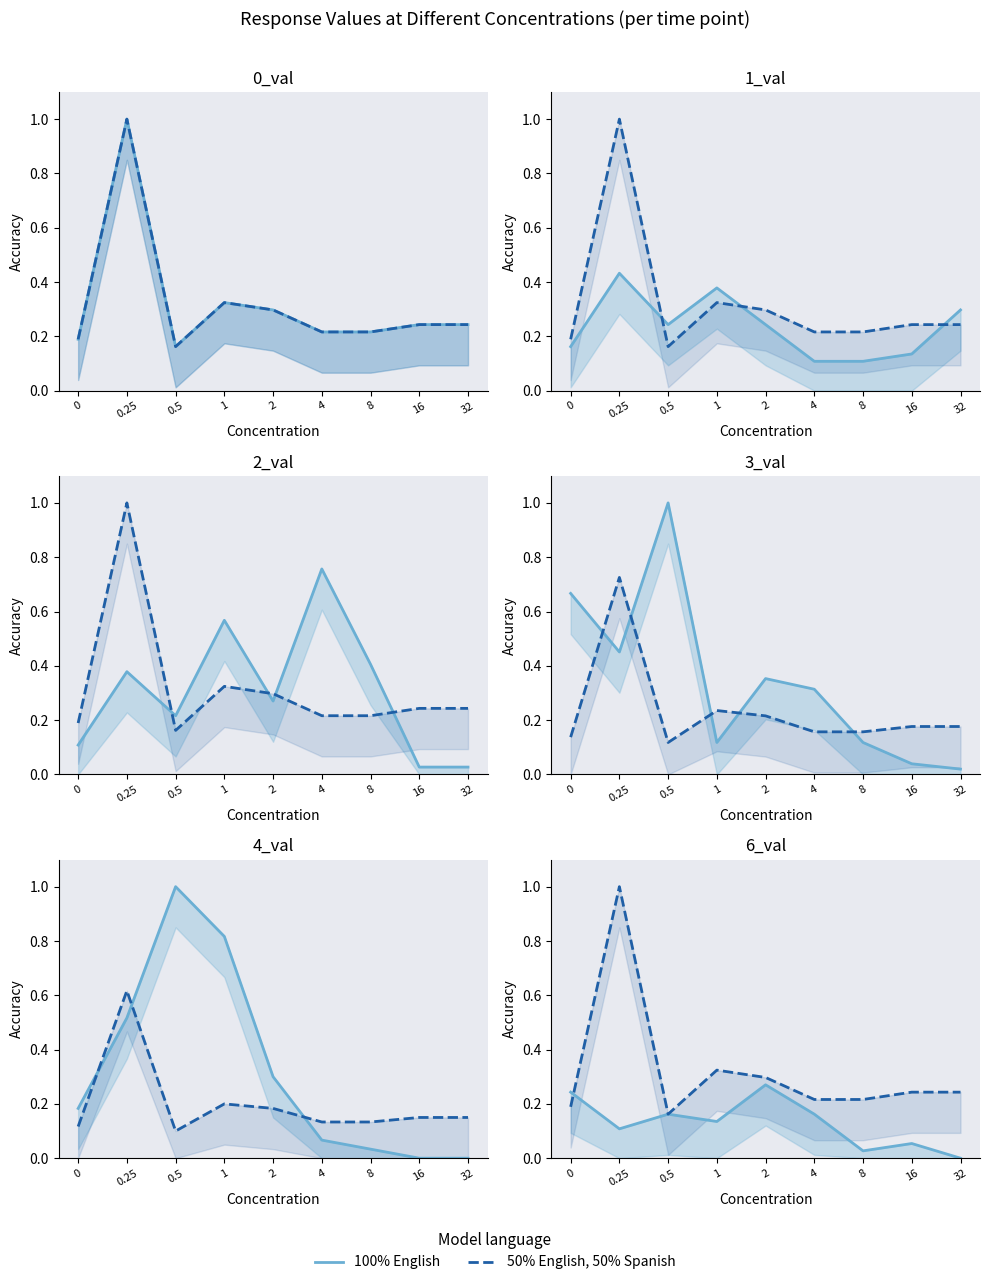

Between 1 and 16, which is larger?

1